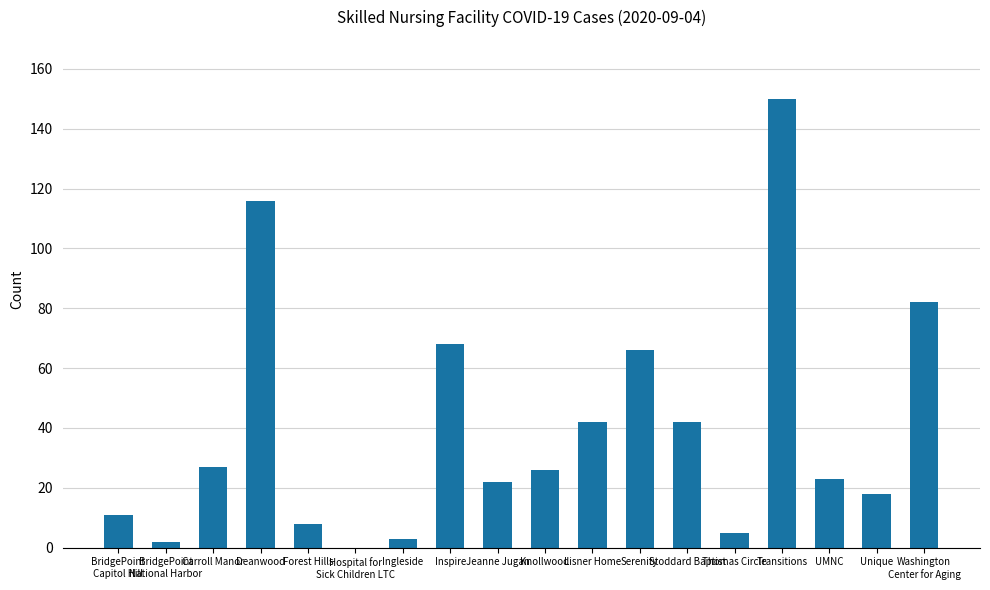

What is the sum of all values?

711